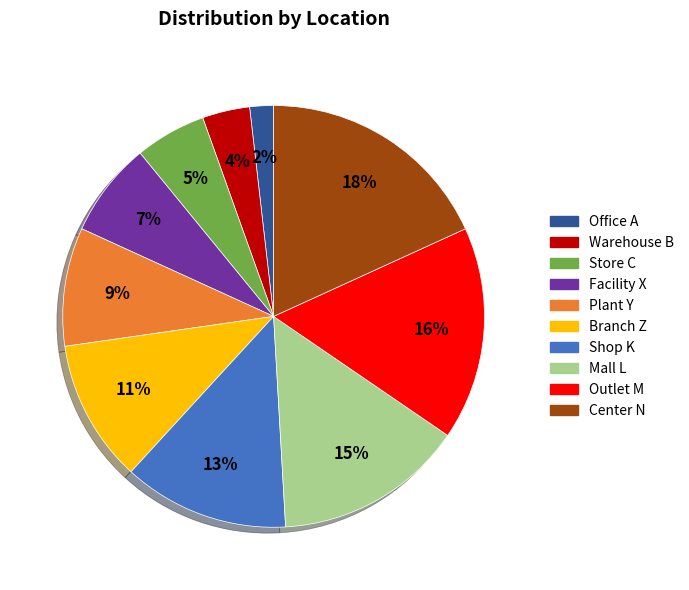

What percentage is the Outlet M slice, to the nearest percent?

16%